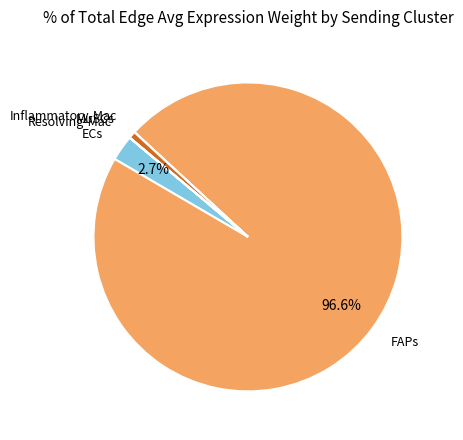

Is the sum of FAPs and ECs greater than half?

Yes